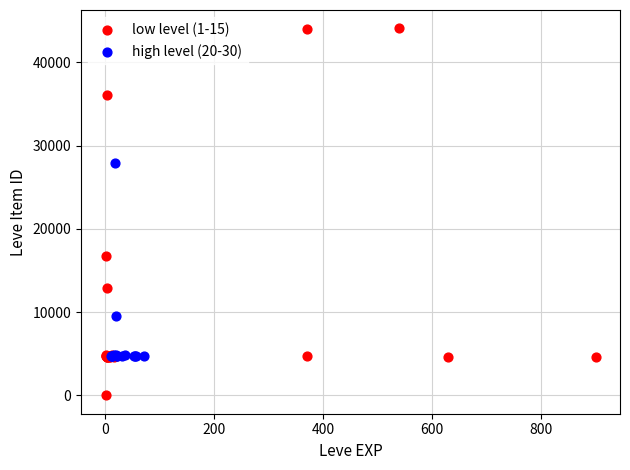

Which series contains the highest Y value?

low level (1-15)